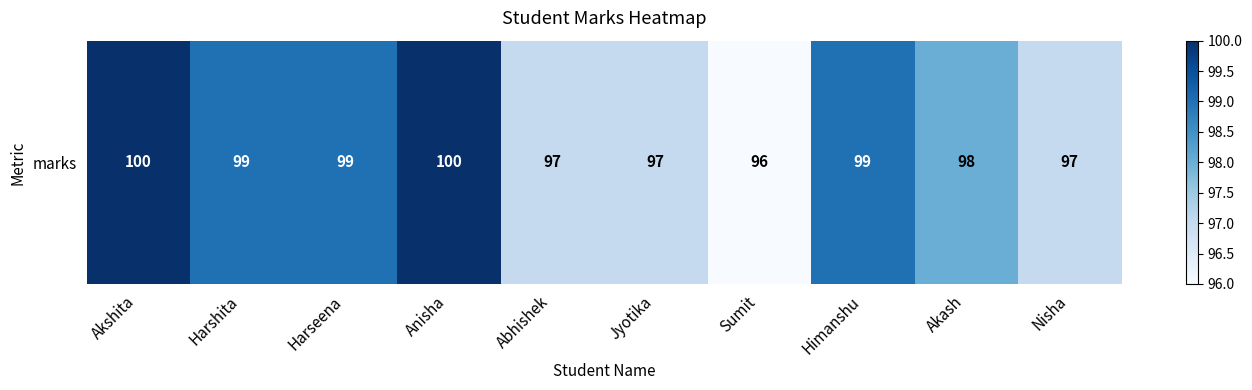

How many data points does each series have?

10